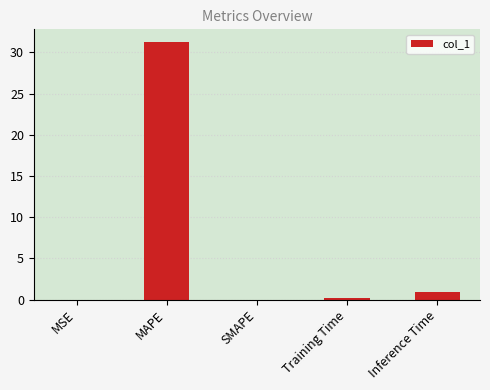

Which has a higher value, Training Time or Inference Time?

Inference Time